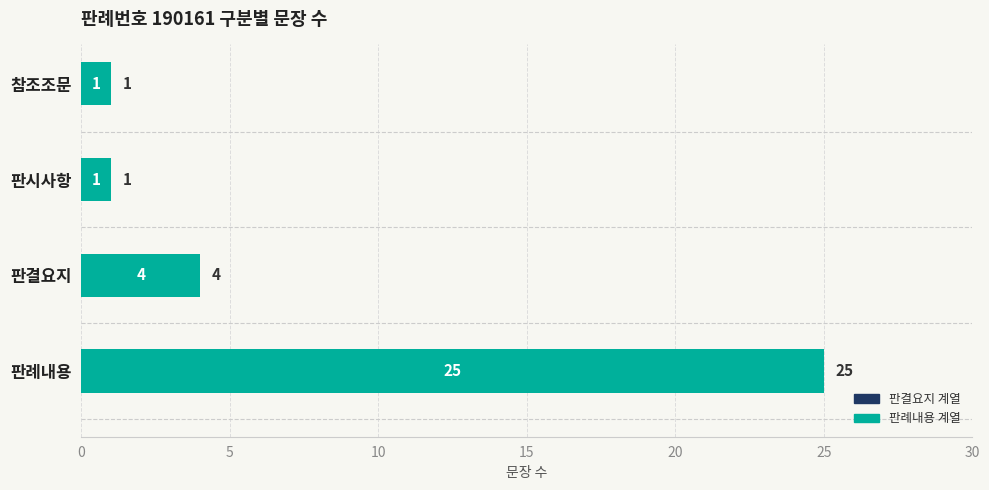

What is the average value?

8